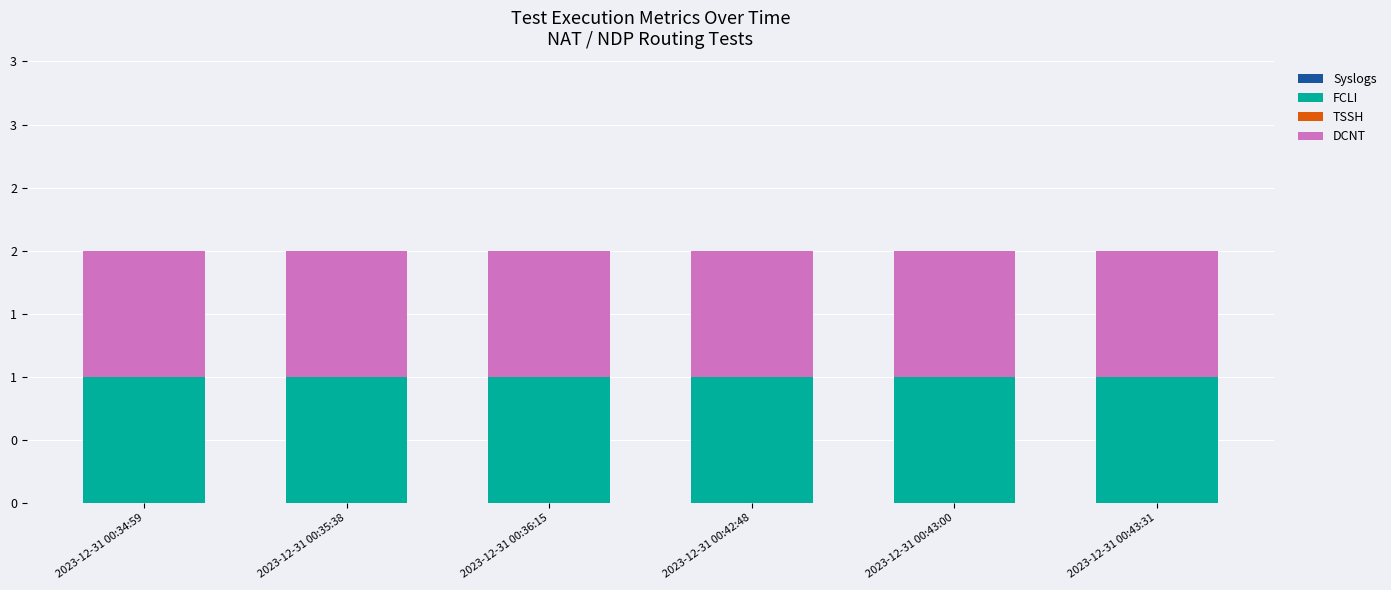

Rank the series at 2023-12-31 00:34:59 from lowest to highest value.

Syslogs, TSSH, FCLI, DCNT